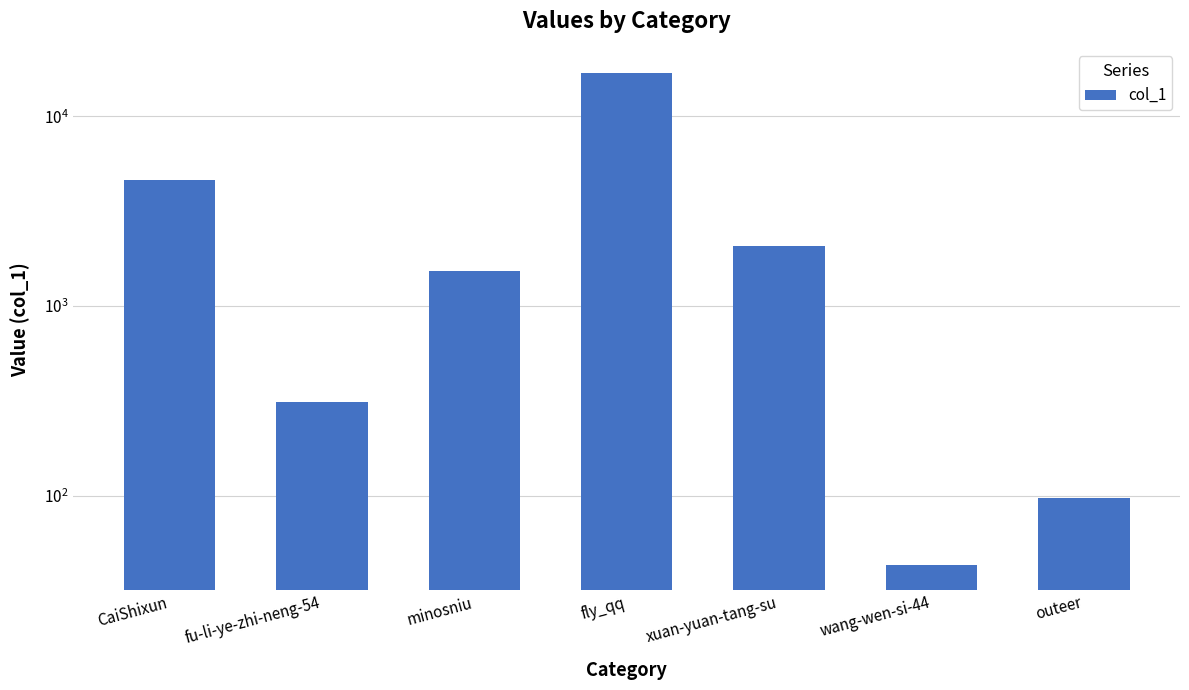

The chart shows a value of 4631 at CaiShixun. True or false?

True